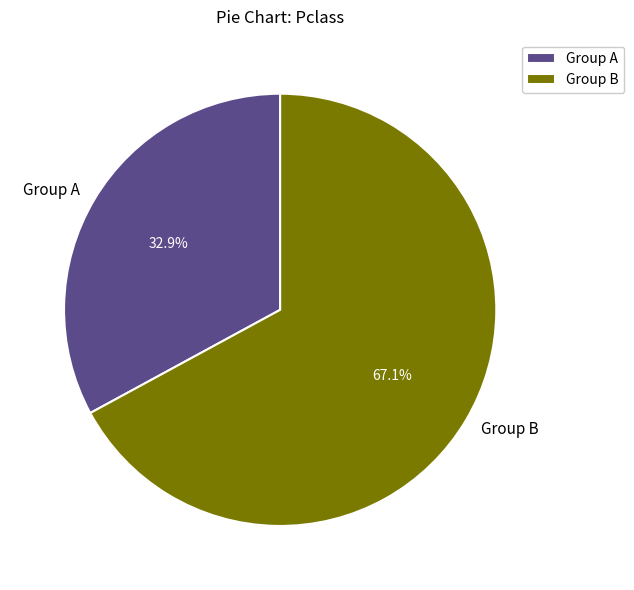

Rank the categories by value from highest to lowest.

Group B, Group A